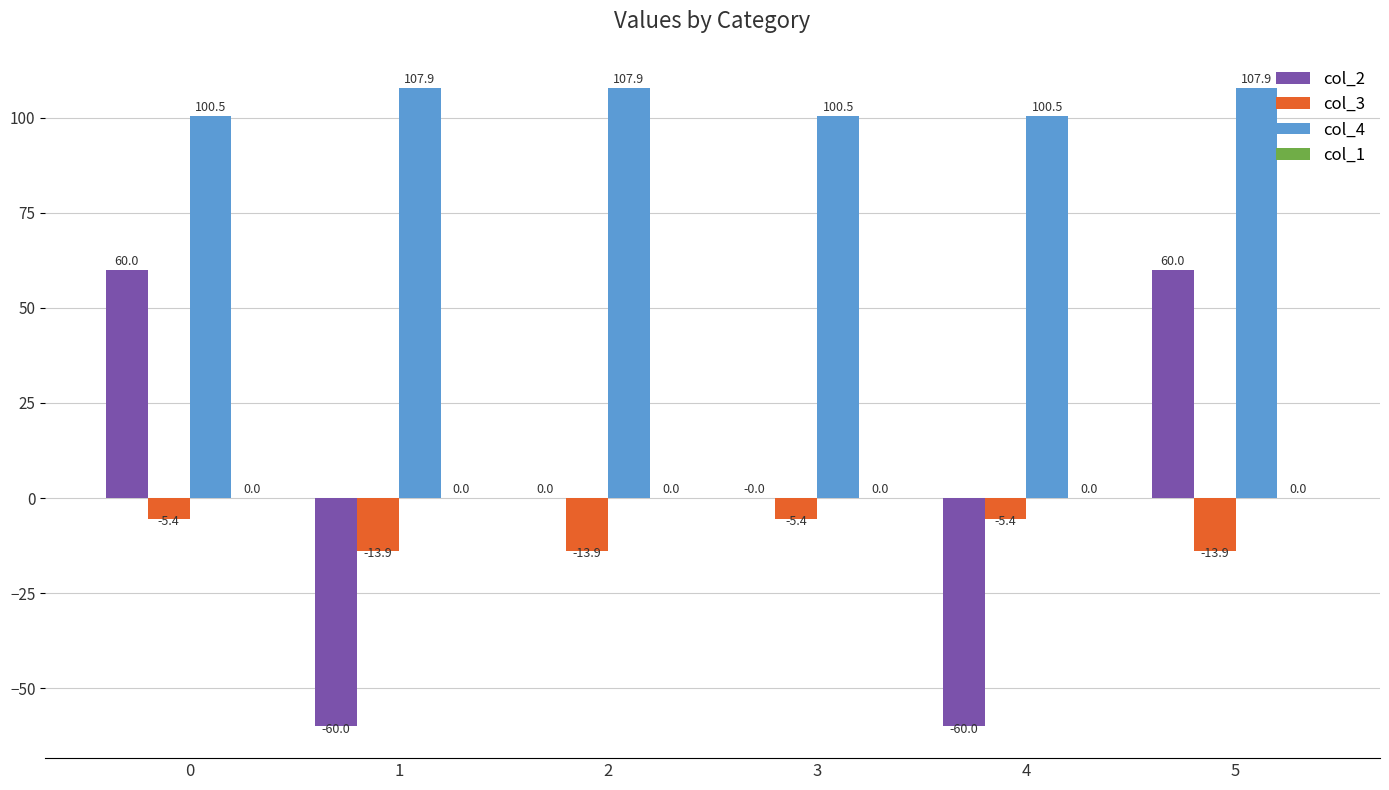

Is it true that col_4 equals 55.3 at 2?

False